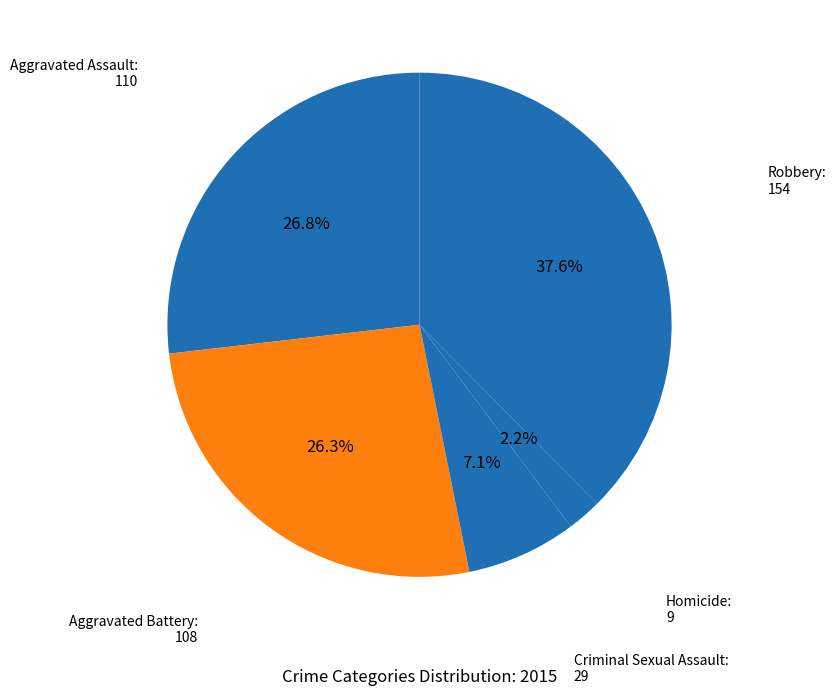

Which category has the biggest portion of the pie?

Robbery